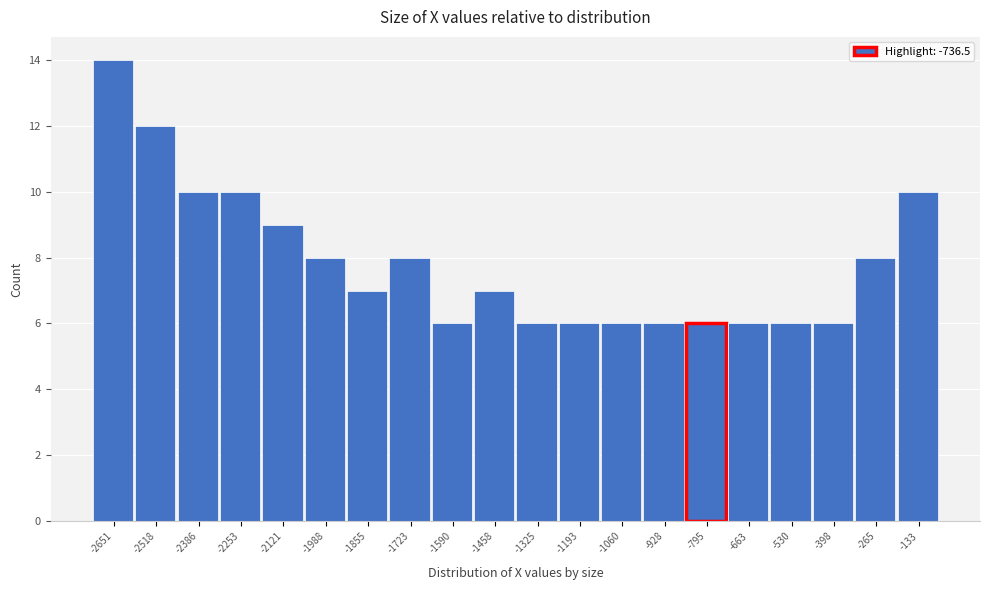

Reading left to right, list all the values displayed in this chart.

14	12	10	10	9	8	7	8	6	7	6	6	6	6	6	6	6	6	8	10